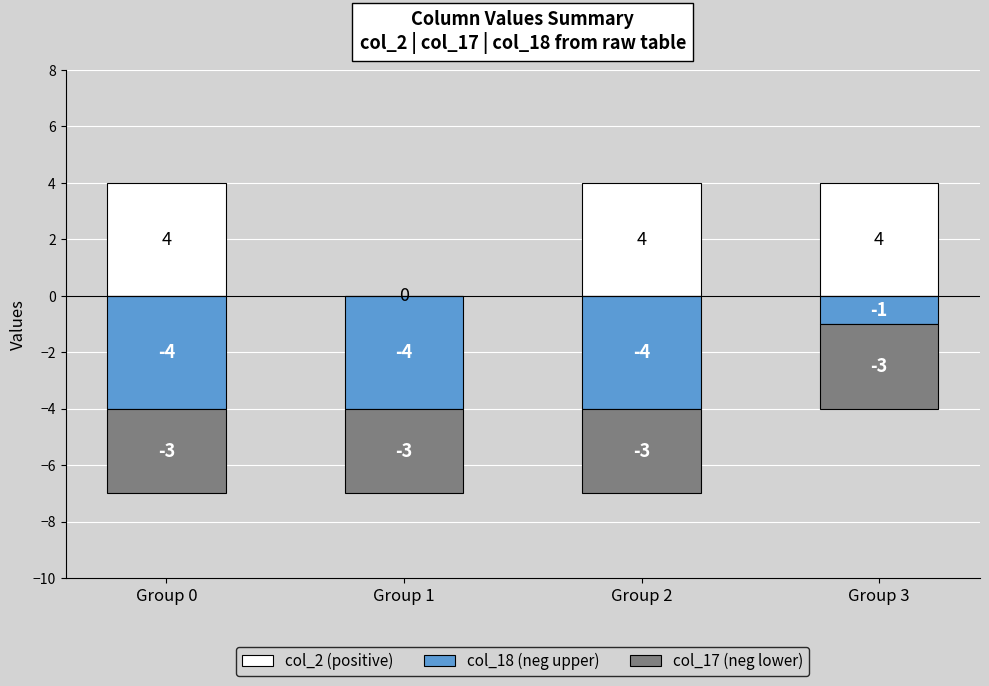

The value of col_17 (neg lower) at Group 0 is -1. True or false?

False